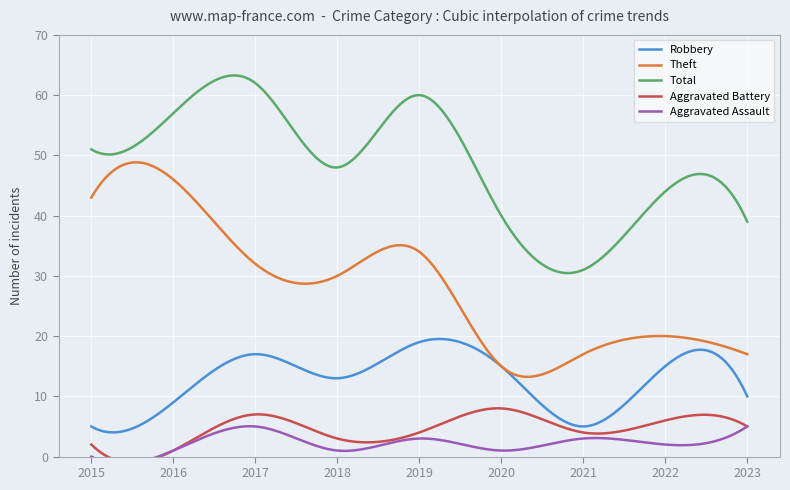

True or false: Aggravated Battery and Total cross at least once.

False